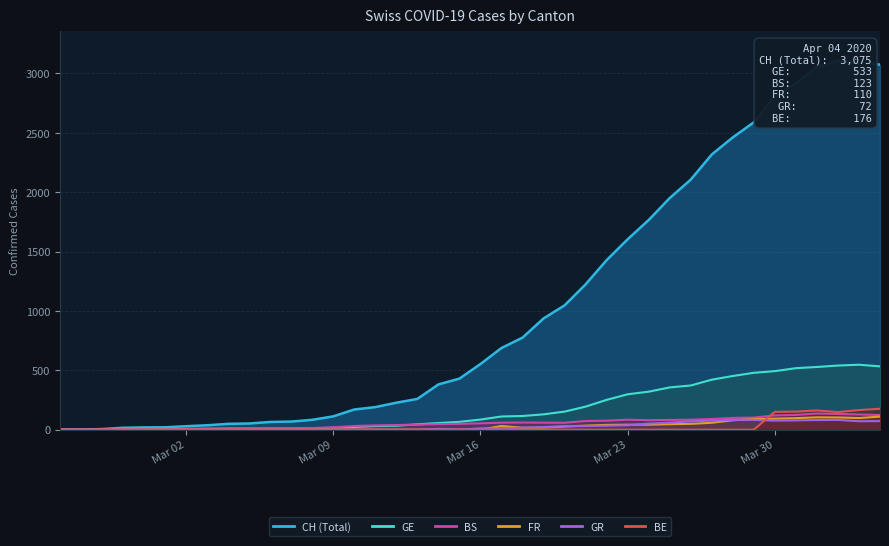

Reading right to left, what are all the values shown in this chart?

CH: 3075	3090	3107	3058	2915	2811	2589	2462	2318	2106	1951	1766	1604	1428	1224	1047	937	775	688	553	430	381	259	227	190	170	112	83	68	65	52	49	37	29	20	19	16	5	1	0
GE: 533	547	540	528	518	493	479	452	421	372	356	320	298	251	194	152	129	115	111	85	66	56	45	33	30	23	17	9	7	7	5	4	4	3	3	3	2	1	1	0
GR: 72	71	82	81	78	76	82	82	76	70	59	51	37	33	30	30	22	17	11	11	0	7	0	0	0	0	0	0	0	0	0	0	0	0	0	0	0	0	0	0
BS: 123	128	132	136	124	120	102	99	90	84	82	80	84	76	73	58	59	60	59	53	49	46	42	39	36	31	20	14	13	13	13	13	10	7	4	4	3	3	0	0
BE: 176	165	148	162	152	150	0	0	0	0	0	0	0	0	0	0	0	0	0	0	0	0	0	0	0	0	0	0	0	0	0	0	0	0	0	0	0	0	0	0
FR: 110	98	103	104	97	93	89	79	58	49	46	42	42	40	34	26	17	16	31	0	0	0	0	0	0	0	0	0	0	0	0	0	0	0	0	0	0	0	0	0